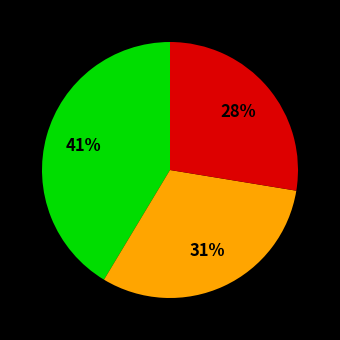

Does any single category account for the majority?

No